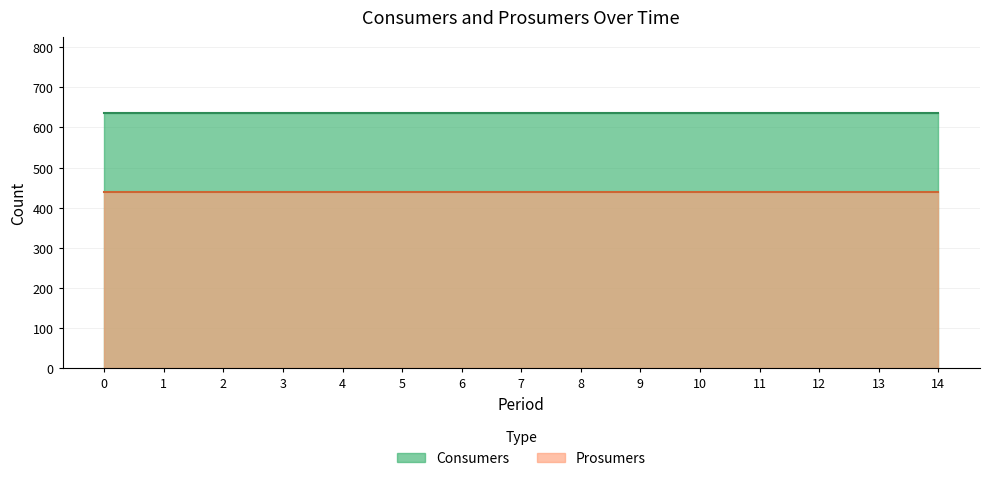

Read the Prosumers value at 3.

440